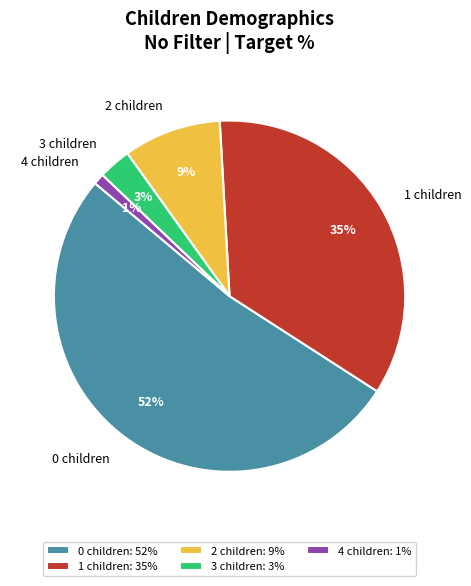

To the nearest percent, what portion does 0 children represent?

52%